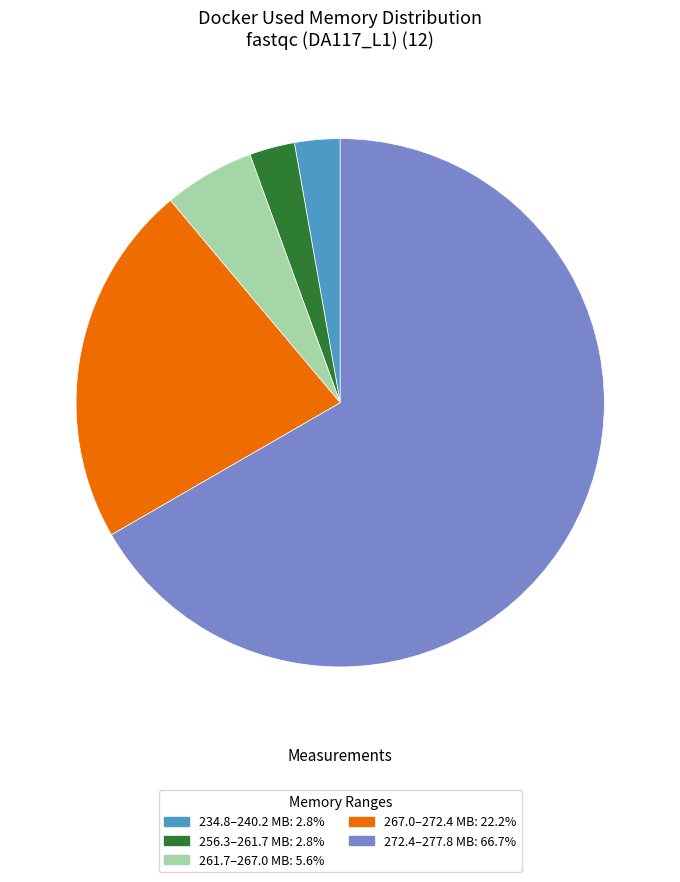

Is there any slice that represents more than half of the pie?

Yes